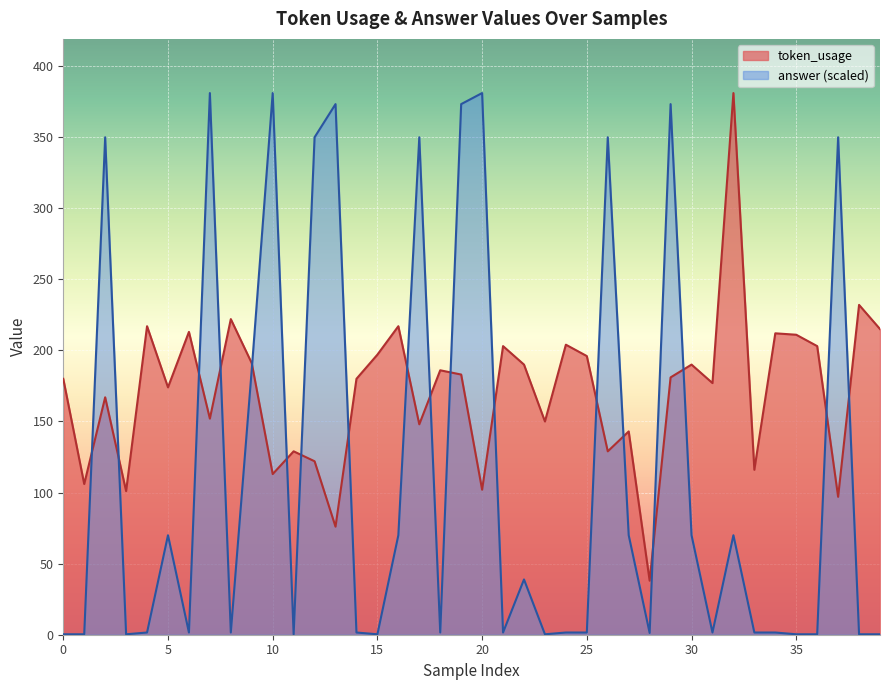

What are all the series names shown in the legend?

token_usage, answer (scaled)